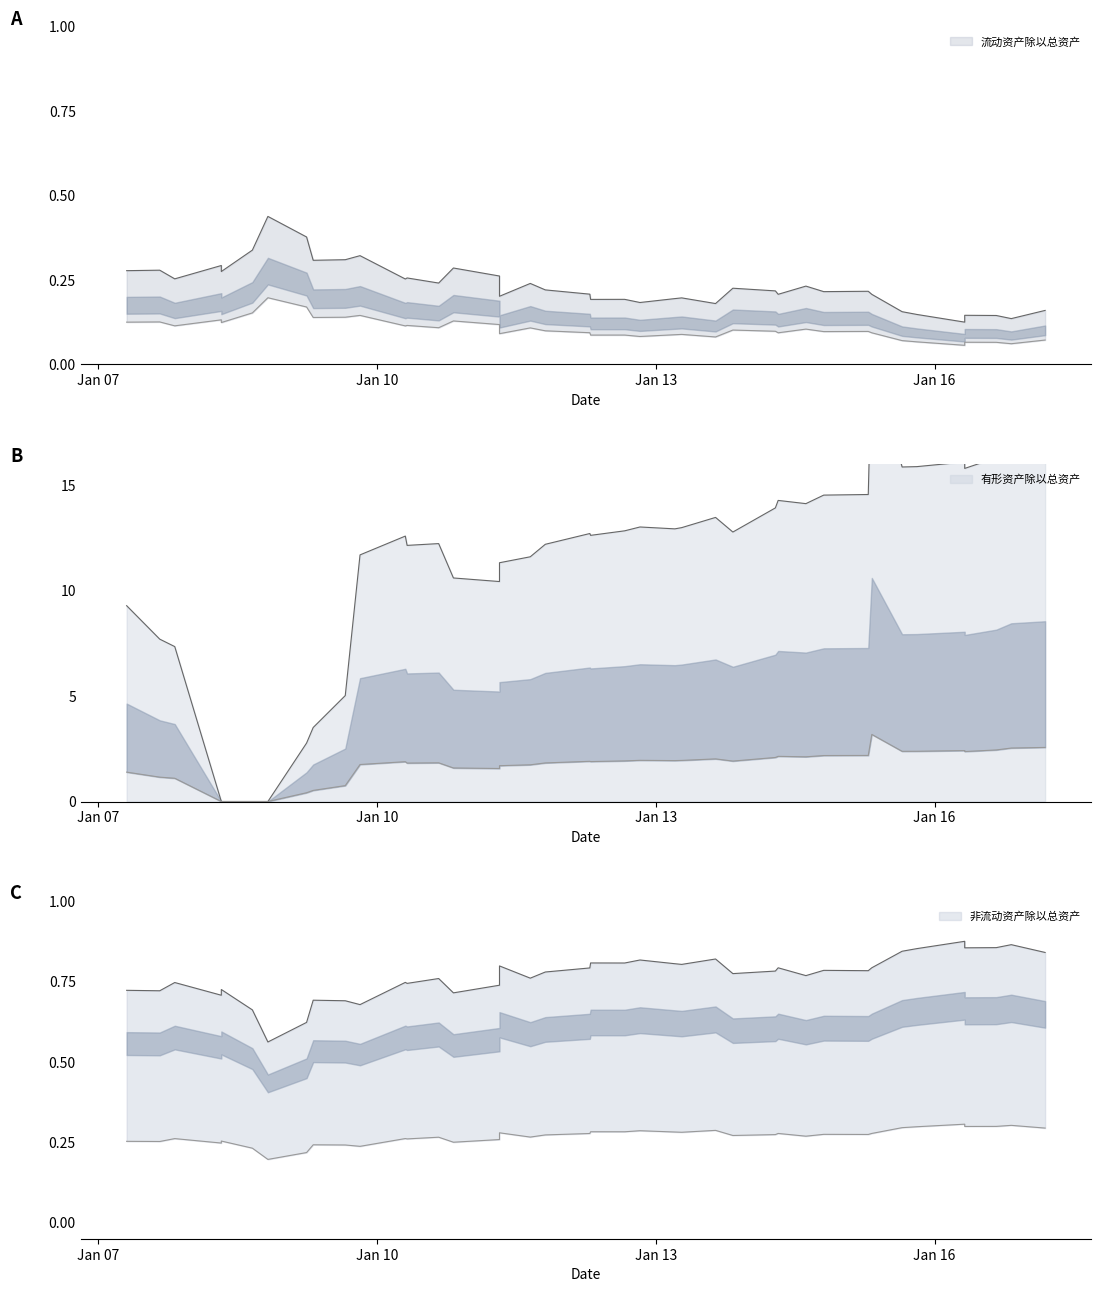

What is the difference between the highest and lowest values at 2015-08-26?

15.7